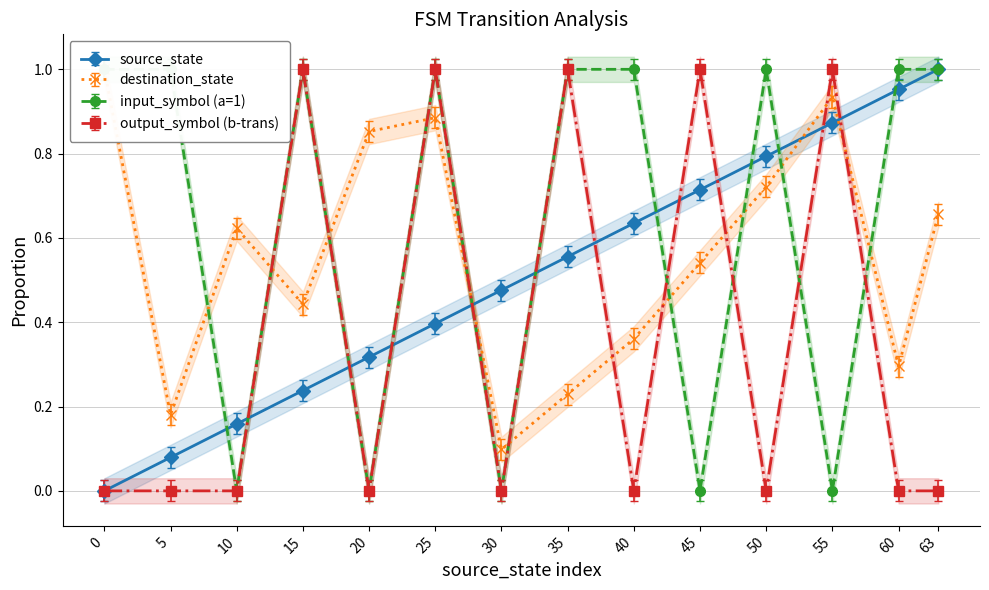

The value of input_num_a at 60 is 1.0. True or false?

True